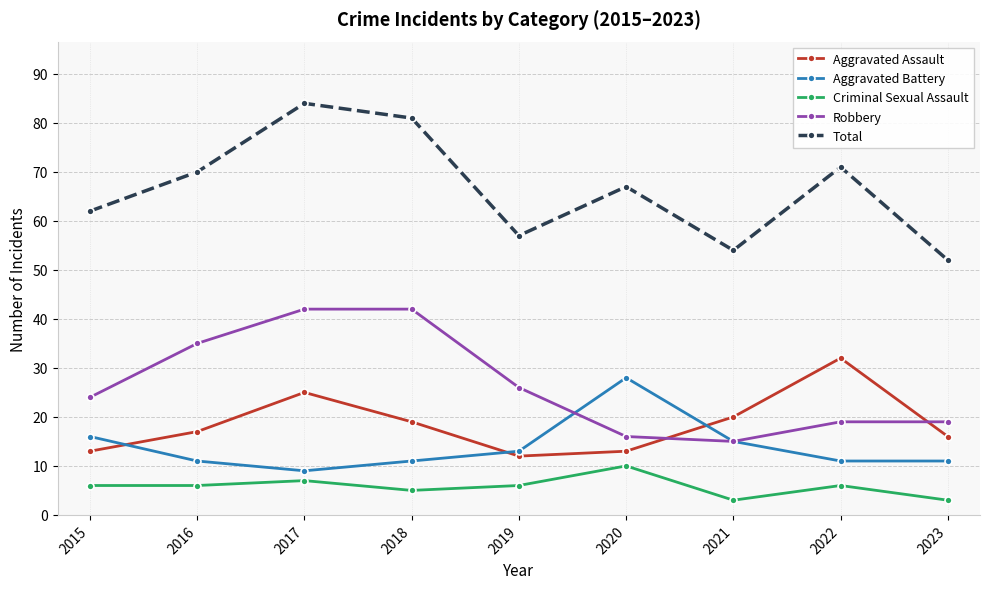

True or false: Criminal Sexual Assault and Aggravated Assault intersect in this chart.

False